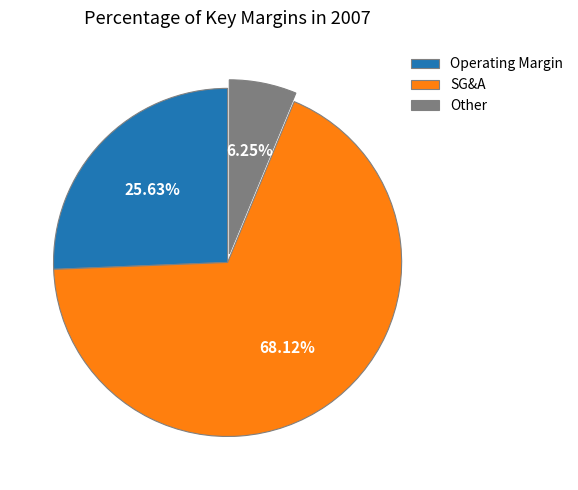

Which slice is the smallest?

Other